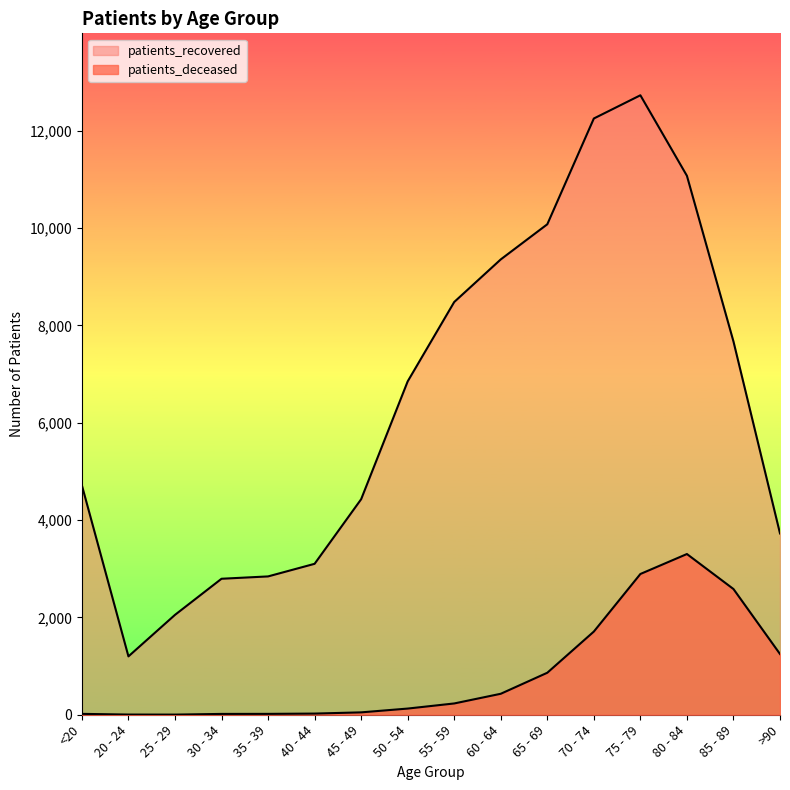

What position from the left is 40 - 44?

6